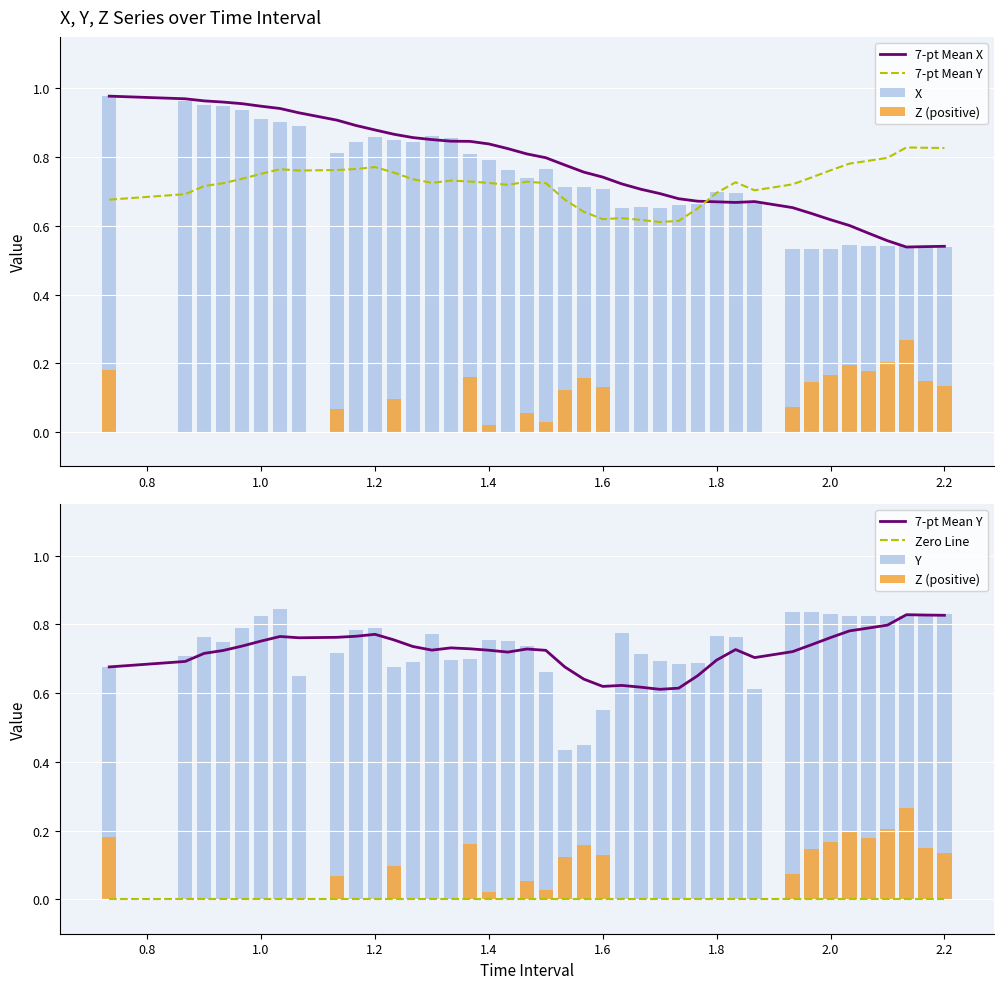

Count the number of categories in the chart.

40